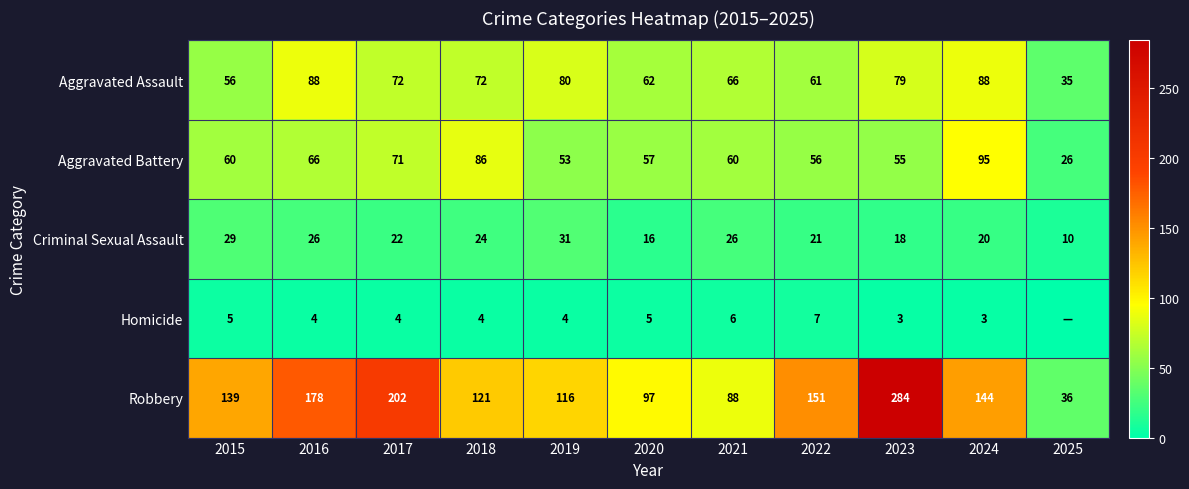

At which label does Criminal Sexual Assault first exceed 22?

2015